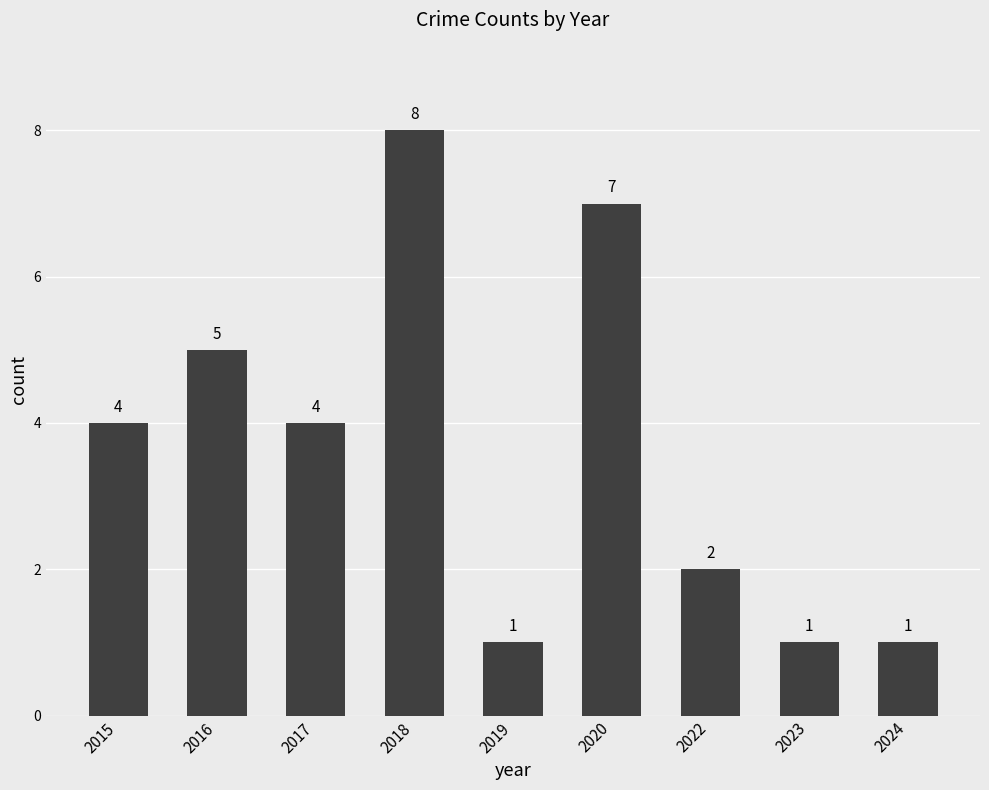

Reading right to left, what are all the values shown in this chart?

2024=1	2023=1	2022=2	2020=7	2019=1	2018=8	2017=4	2016=5	2015=4